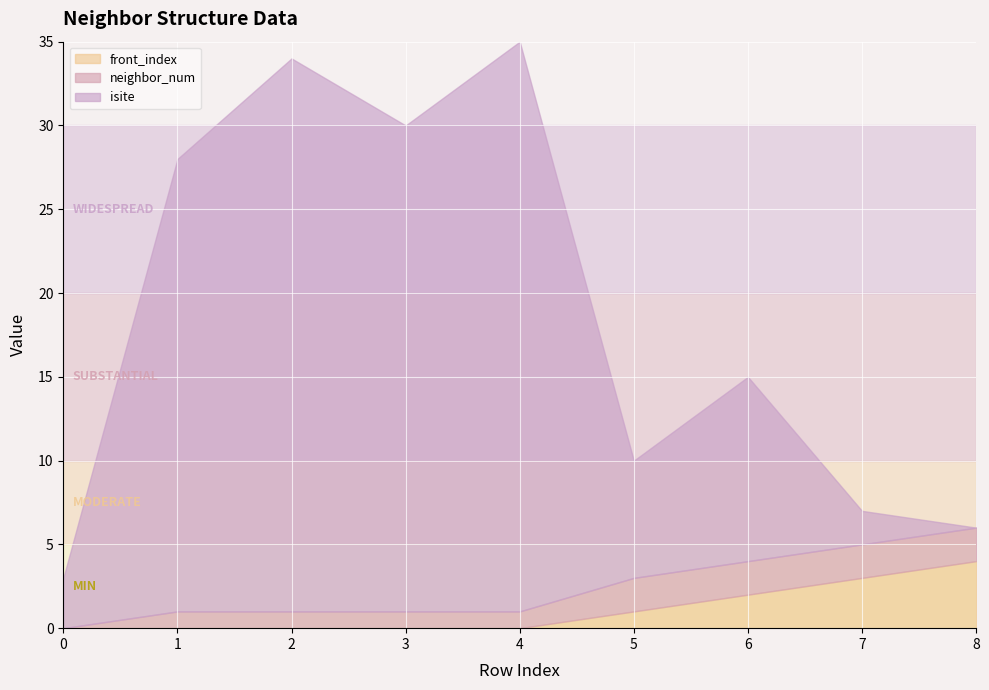

Count the number of data series in this chart.

3